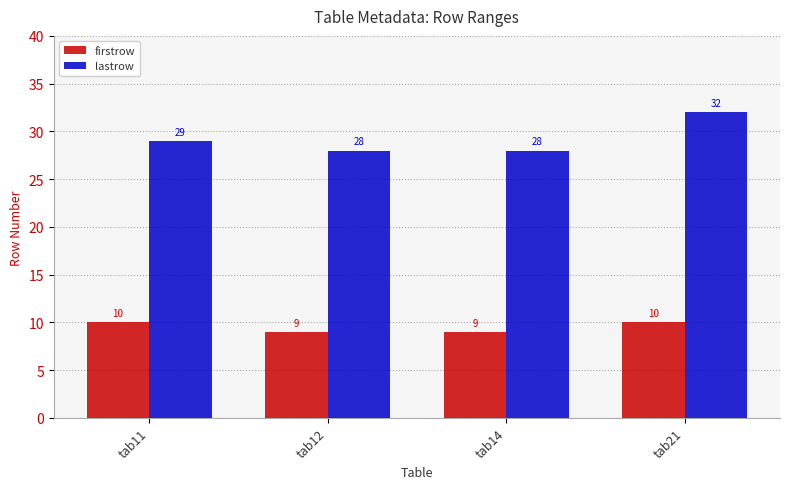

What is the sum of all lastrow values?

117